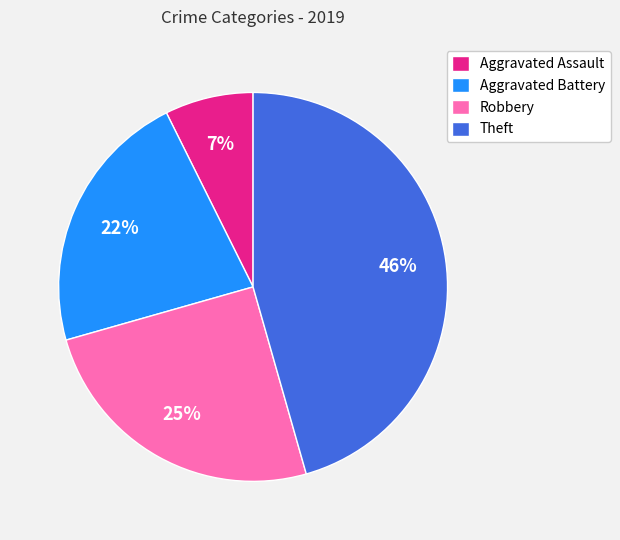

Rank the categories by value from lowest to highest.

Aggravated Assault, Aggravated Battery, Robbery, Theft